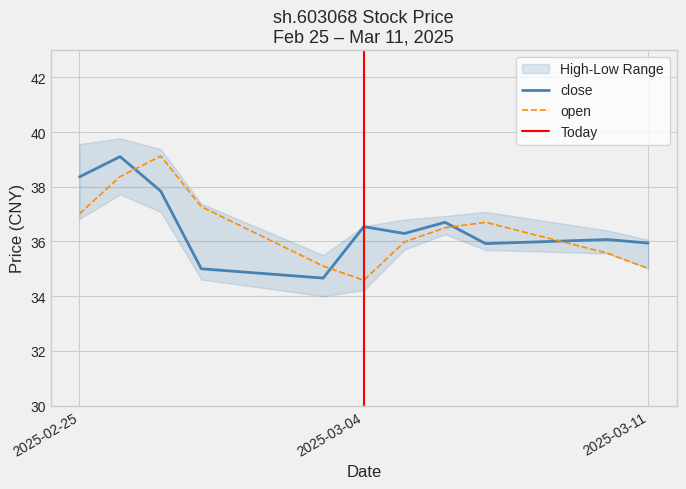

Count the number of data series in this chart.

2